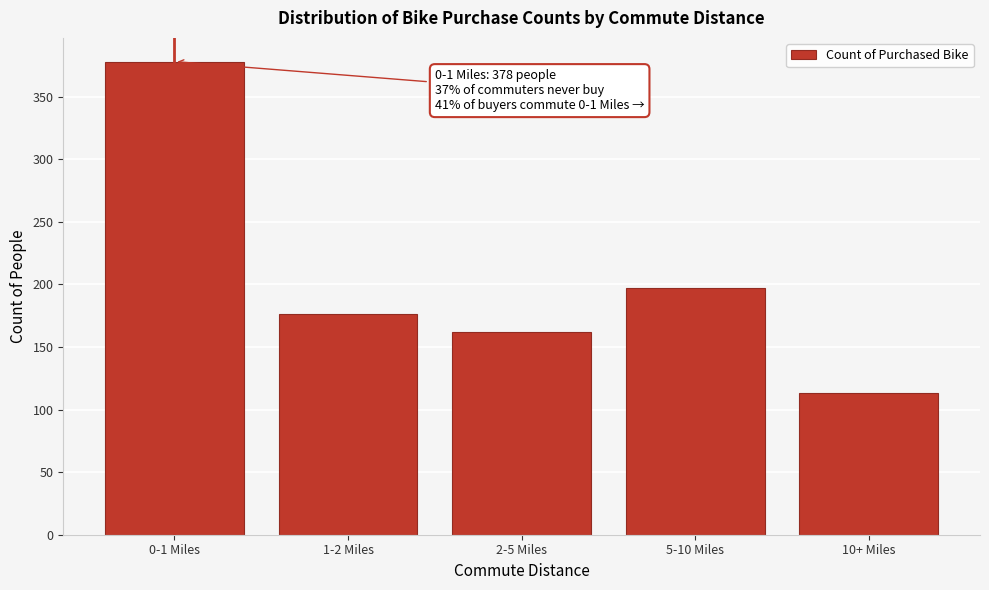

Reading right to left, list all the values displayed in this chart.

10+ Miles=113	5-10 Miles=197	2-5 Miles=162	1-2 Miles=176	0-1 Miles=378